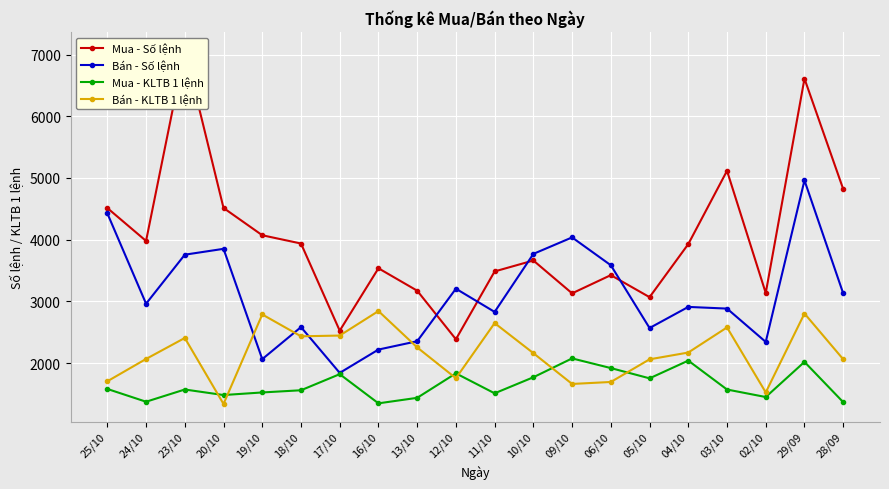

Reading right to left, what are all the values shown in this chart?

Mua - Số lệnh: 28/09=4820.0	29/09=6609.0	02/10=3136.0	03/10=5116.0	04/10=3929.0	05/10=3069.0	06/10=3426.0	09/10=3131.0	10/10=3663.0	11/10=3486.0	12/10=2387.0	13/10=3174.0	16/10=3537.0	17/10=2526.0	18/10=3938.0	19/10=4072.0	20/10=4514.0	23/10=7077.0	24/10=3980.0	25/10=4513.0
Bán - Số lệnh: 28/09=3130.0	29/09=4961.0	02/10=2344.0	03/10=2884.0	04/10=2911.0	05/10=2569.0	06/10=3586.0	09/10=4037.0	10/10=3770.0	11/10=2830.0	12/10=3206.0	13/10=2355.0	16/10=2220.0	17/10=1842.0	18/10=2584.0	19/10=2065.0	20/10=3852.0	23/10=3757.0	24/10=2963.0	25/10=4427.0
Mua - KLTB 1 lệnh: 28/09=1368.0	29/09=2020.2	02/10=1451.2	03/10=1572.7	04/10=2040.9	05/10=1753.9	06/10=1920.2	09/10=2076.8	10/10=1771.4	11/10=1511.4	12/10=1834.8	13/10=1438.1	16/10=1349.0	17/10=1821.6	18/10=1560.8	19/10=1525.3	20/10=1483.3	23/10=1573.1	24/10=1374.9	25/10=1582.0
Bán - KLTB 1 lệnh: 28/09=2063.0	29/09=2804.0	02/10=1526.0	03/10=2579.0	04/10=2172.0	05/10=2062.0	06/10=1695.0	09/10=1663.0	10/10=2162.0	11/10=2649.0	12/10=1756.0	13/10=2255.0	16/10=2844.0	17/10=2447.0	18/10=2435.0	19/10=2789.0	20/10=1339.0	23/10=2408.0	24/10=2068.0	25/10=1706.0